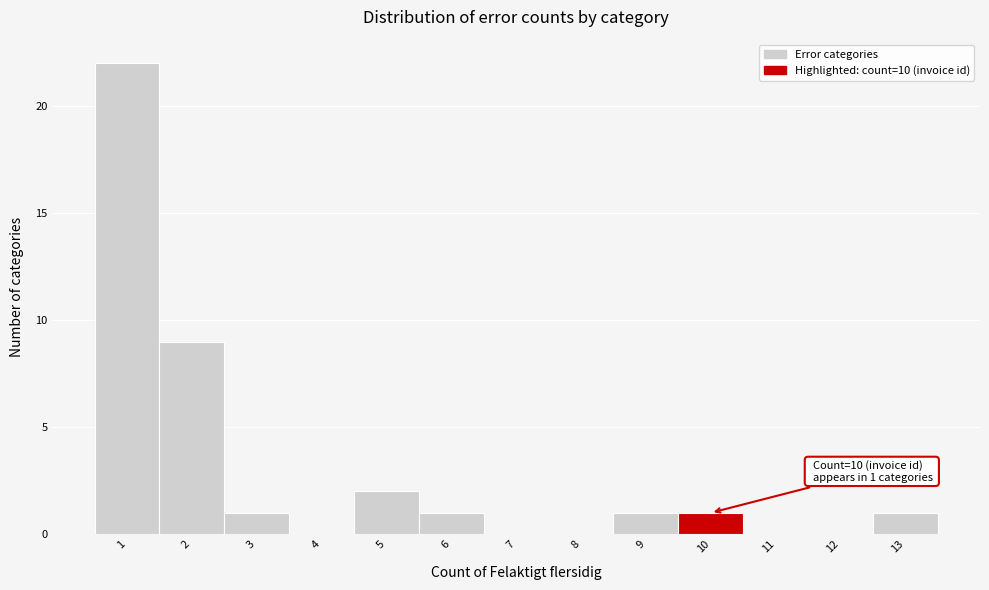

Which range on the x-axis has the tallest bar?

0.5 to 1.5